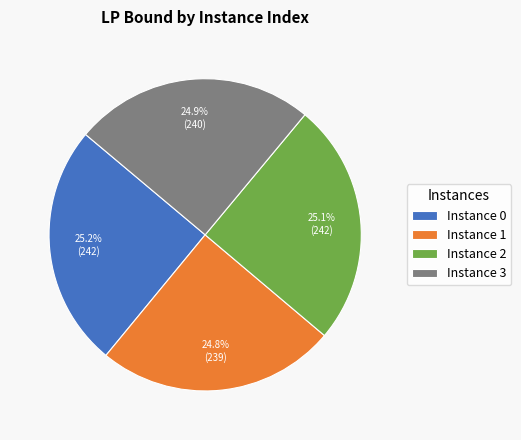

Is there any slice that represents more than half of the pie?

No